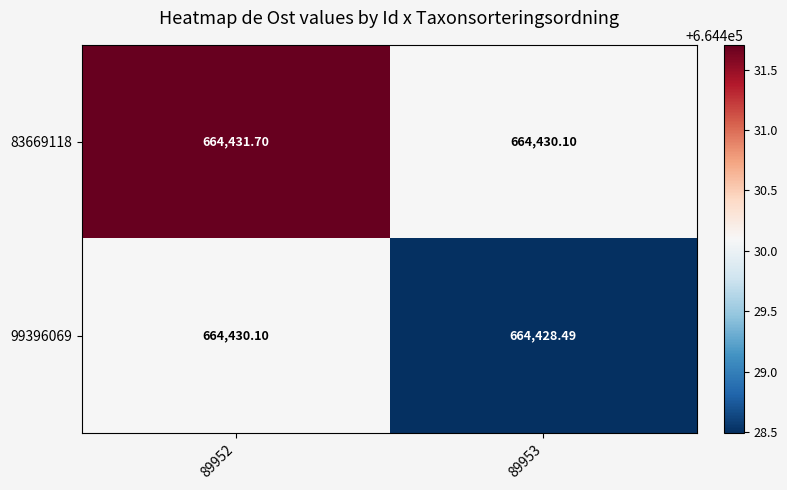

Reading right to left, extract all data points from this chart.

83669118: 89953=664430.1	89952=664431.7
99396069: 89953=664428.5	89952=664430.1